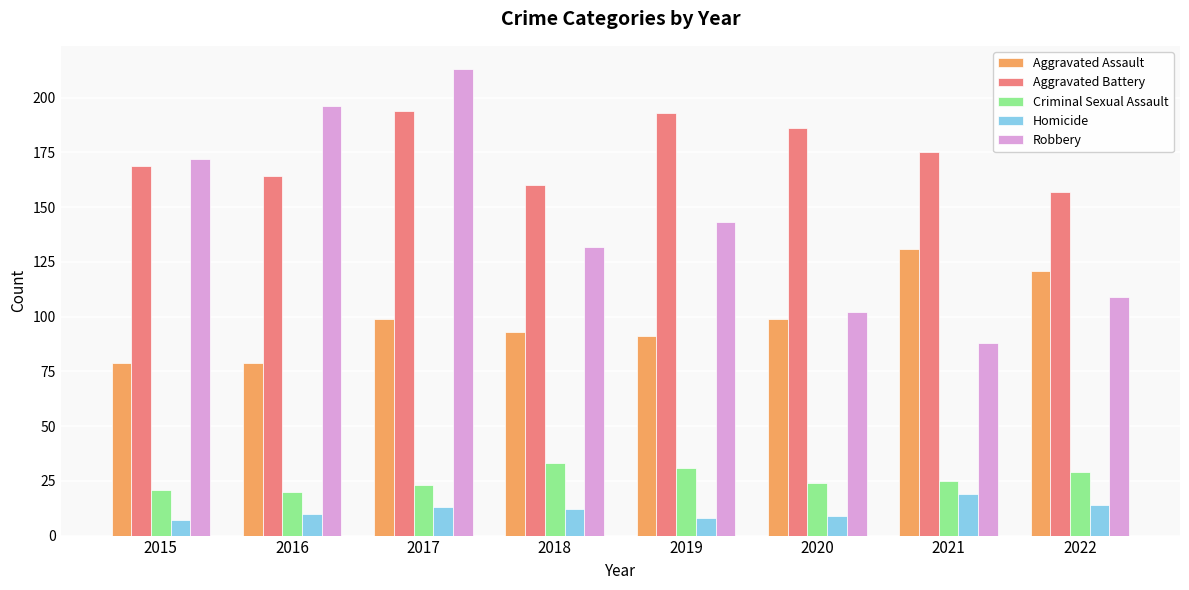

Reading left to right, list all the values displayed in this chart.

Aggravated Assault: 2015=79	2016=79	2017=99	2018=93	2019=91	2020=99	2021=131	2022=121
Aggravated Battery: 2015=169	2016=164	2017=194	2018=160	2019=193	2020=186	2021=175	2022=157
Criminal Sexual Assault: 2015=21	2016=20	2017=23	2018=33	2019=31	2020=24	2021=25	2022=29
Homicide: 2015=7	2016=10	2017=13	2018=12	2019=8	2020=9	2021=19	2022=14
Robbery: 2015=172	2016=196	2017=213	2018=132	2019=143	2020=102	2021=88	2022=109